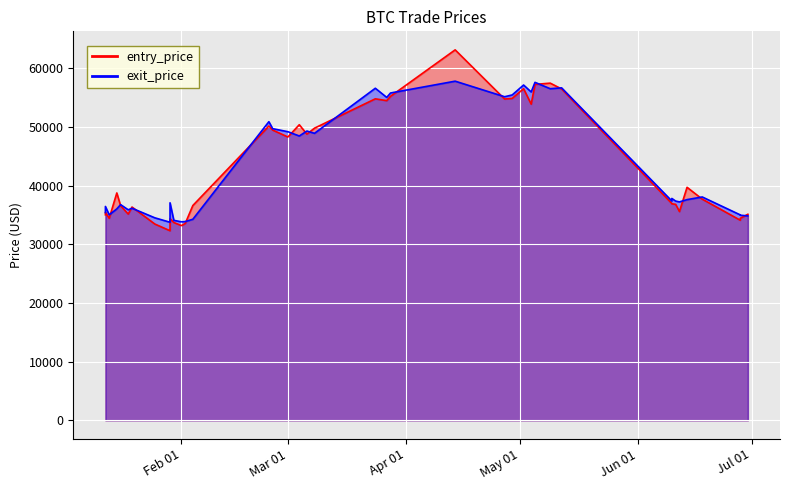

What is the label of the 2nd point from the right?

2021-06-28